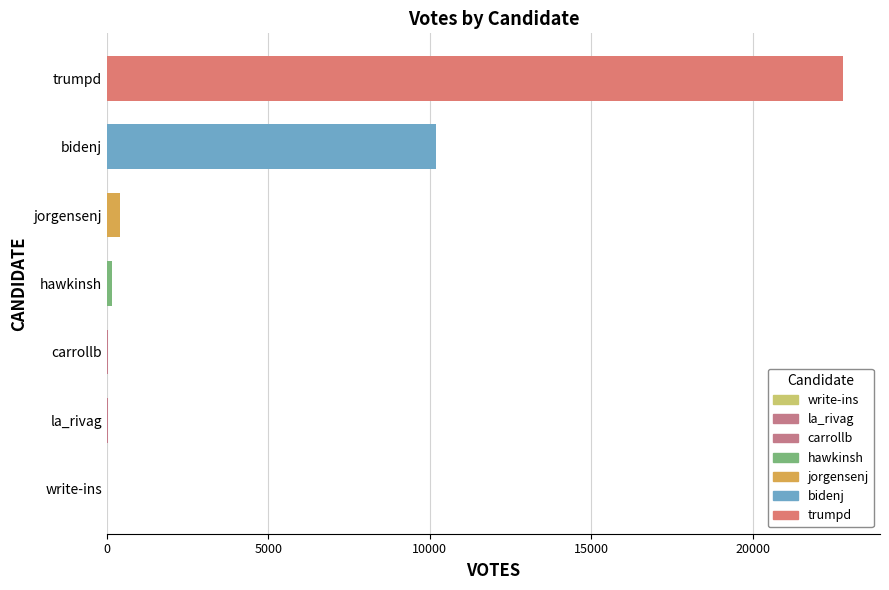

What is the greatest value displayed?

22801